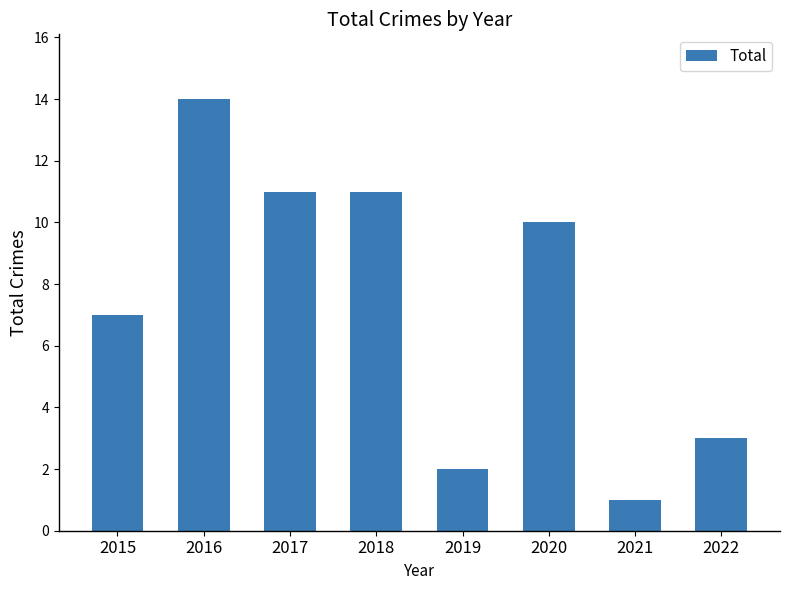

What is the sum of all values?

59